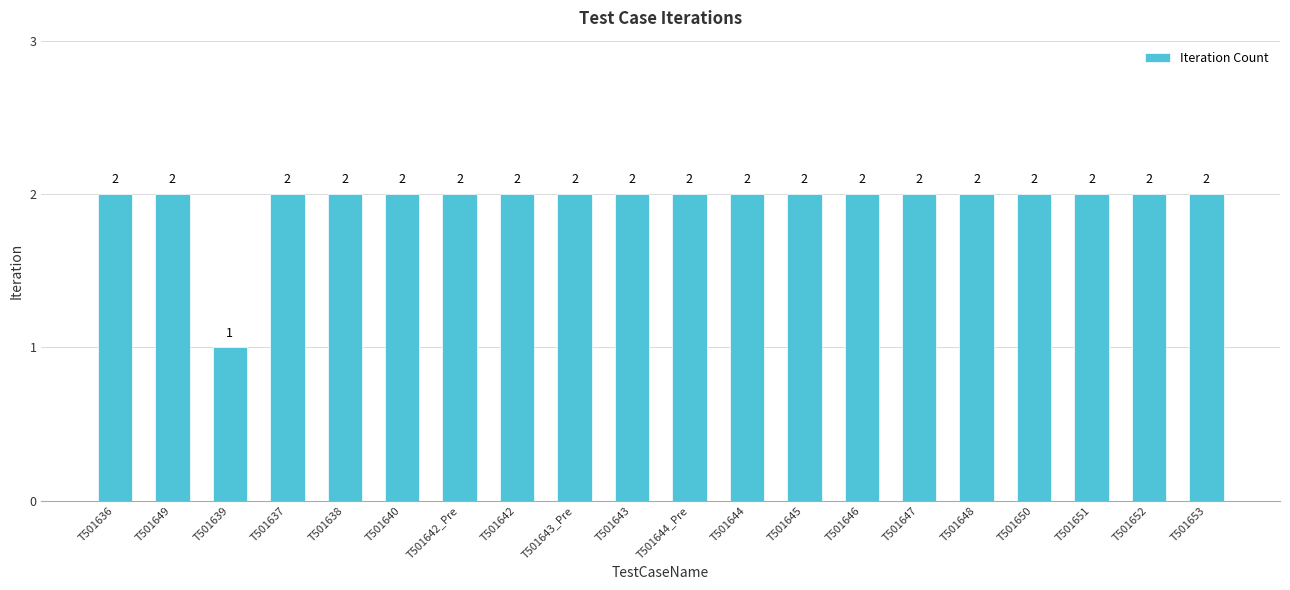

What is the label of the 14th bar from the left?

T501646